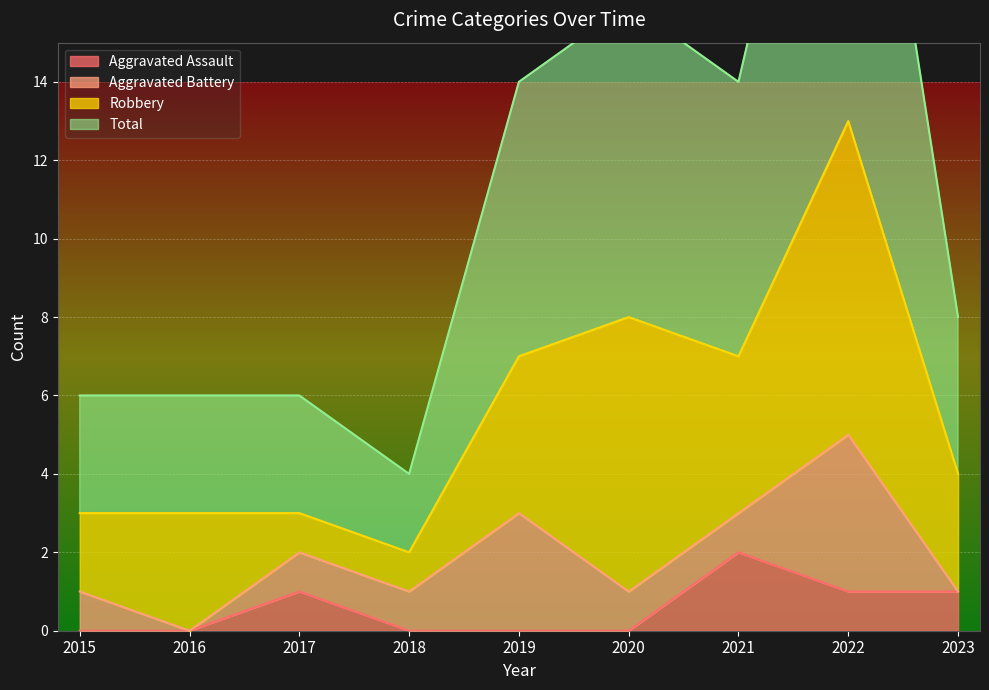

True or false: Total and Aggravated Assault intersect in this chart.

False